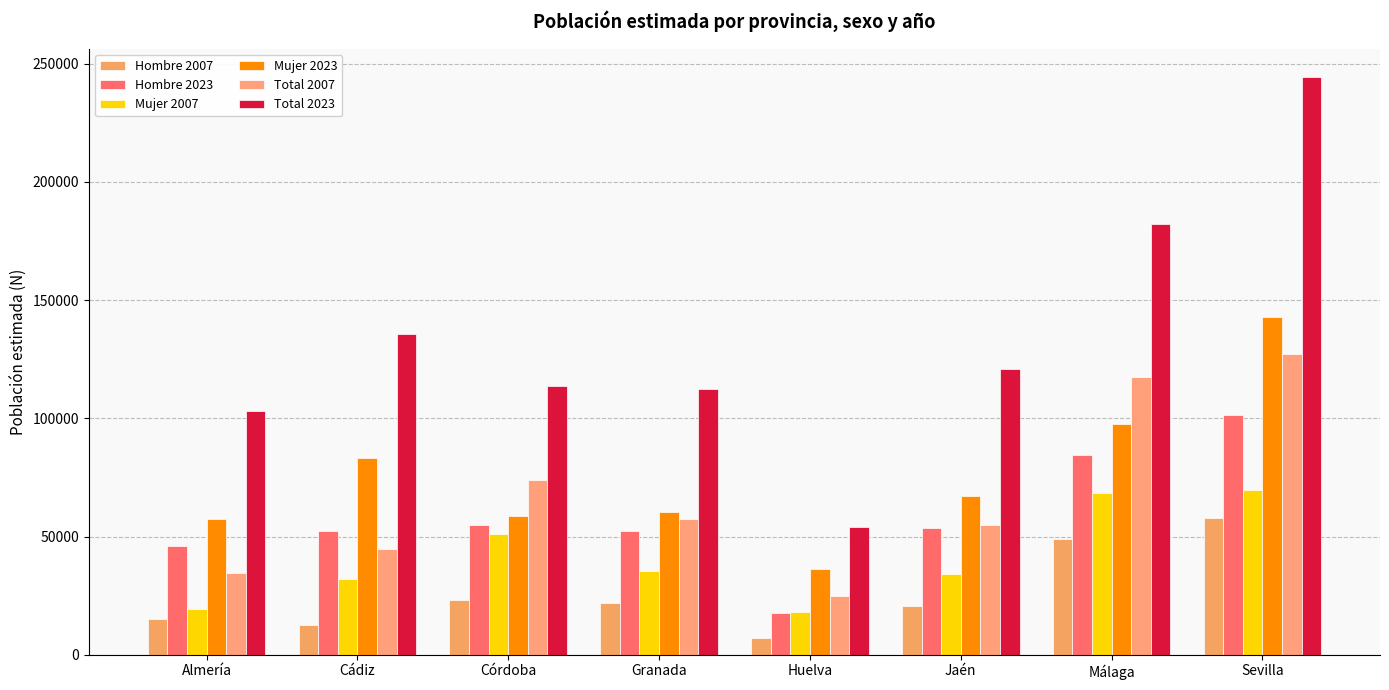

At how many categories does at least one series exceed 165121?

2